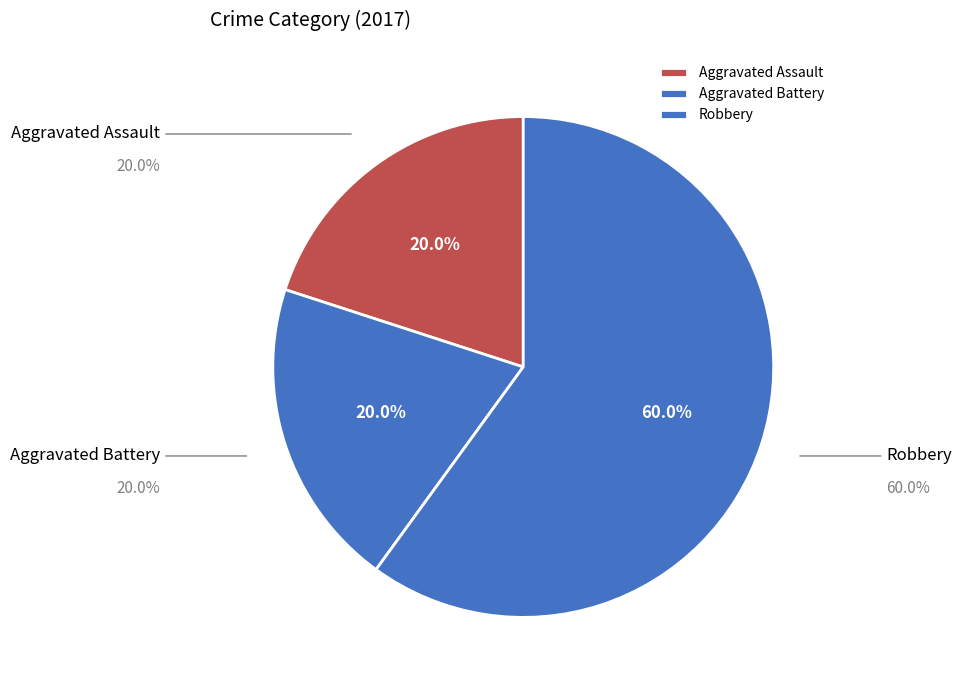

Approximately how many times larger is the value at Robbery compared to Aggravated Assault?

3.0